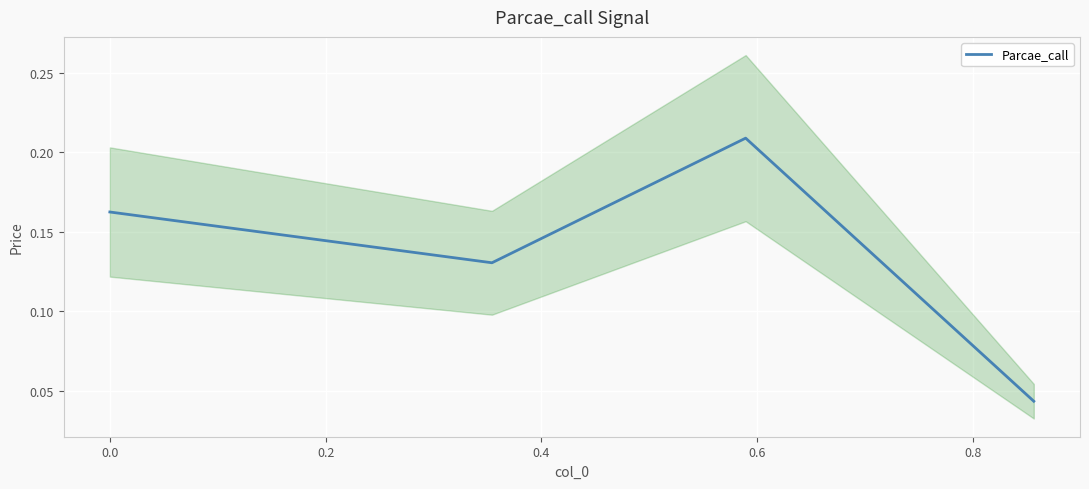

True or false: Parcae_call has more than 1 interior local peaks.

False